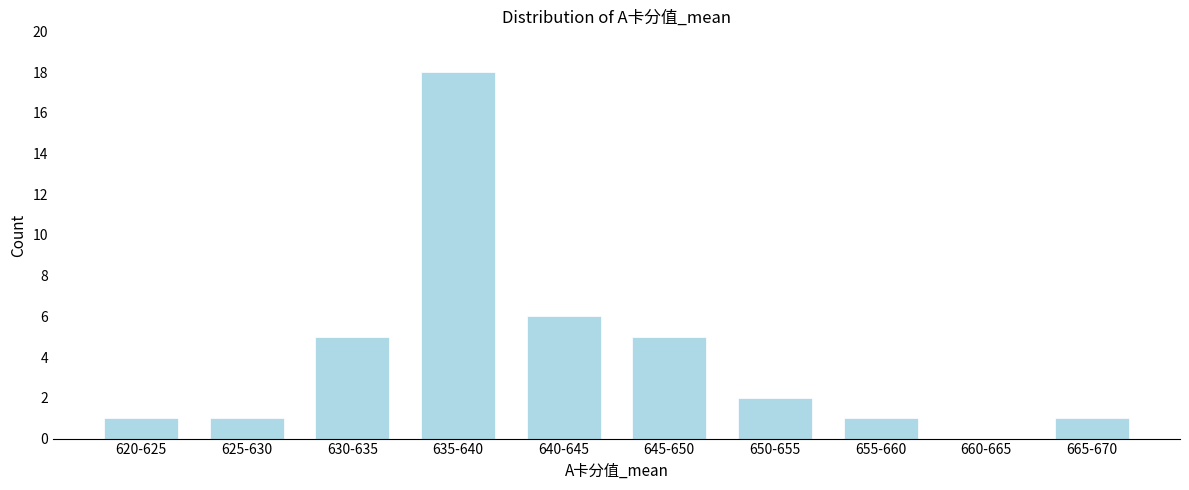

Reading left to right, list all the values displayed in this chart.

620-625=1	625-630=1	630-635=5	635-640=18	640-645=6	645-650=5	650-655=2	655-660=1	660-665=0	665-670=1